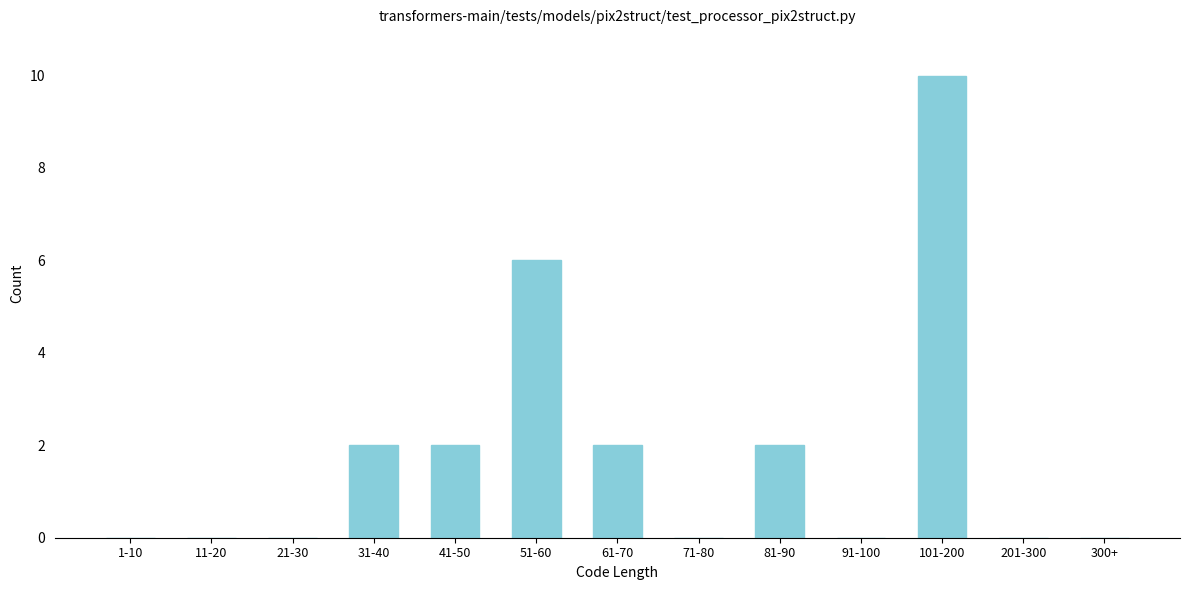

Reading right to left, transcribe all the data shown in this chart.

300+=0	201-300=0	101-200=10	91-100=0	81-90=2	71-80=0	61-70=2	51-60=6	41-50=2	31-40=2	21-30=0	11-20=0	1-10=0